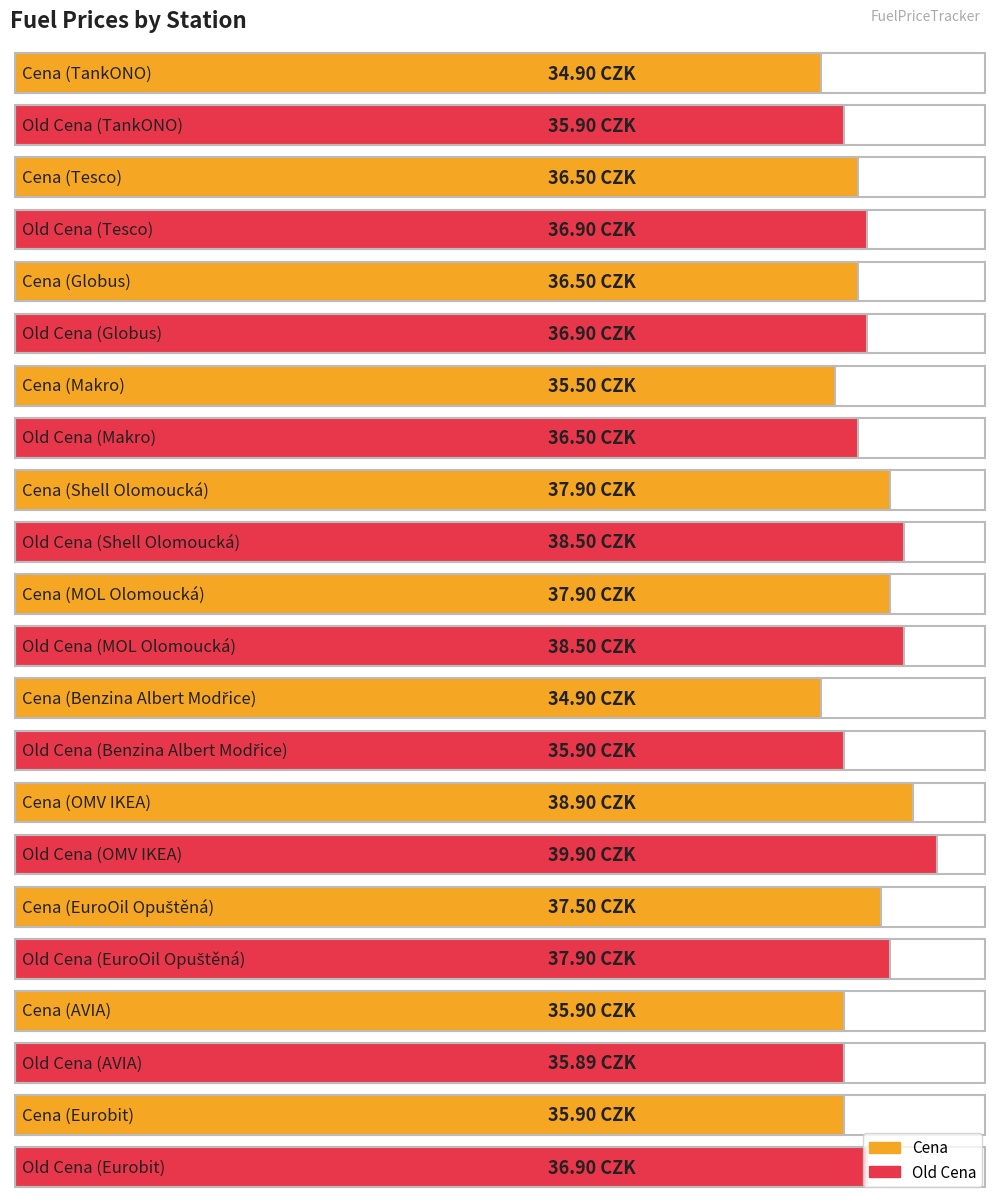

What is the sum of the Cena values at AVIA and Benzina Albert Modřice?

70.8